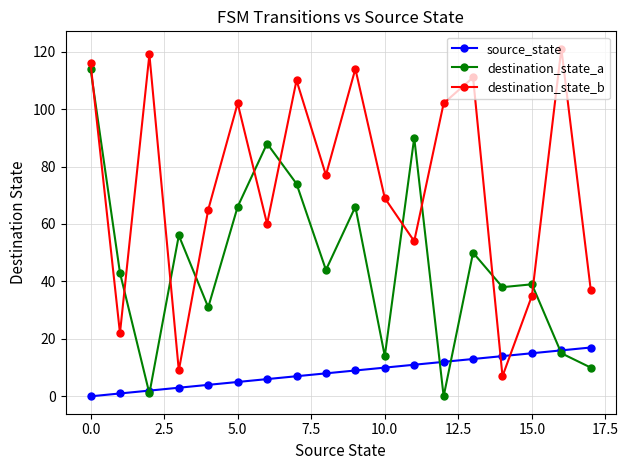

How many data points does each series have?

18